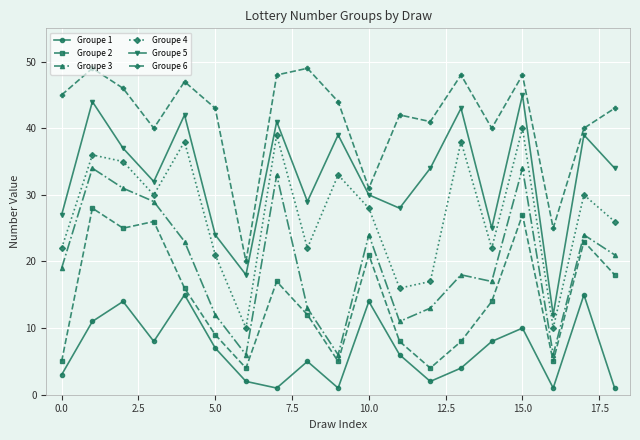

True or false: Groupe 1 has more than 1 points higher than both neighbors.

True